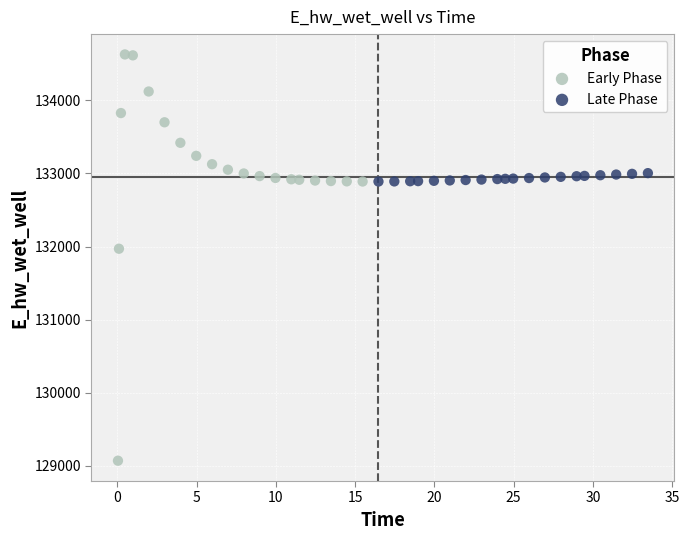

Which series reaches the minimum Y coordinate?

Early Phase